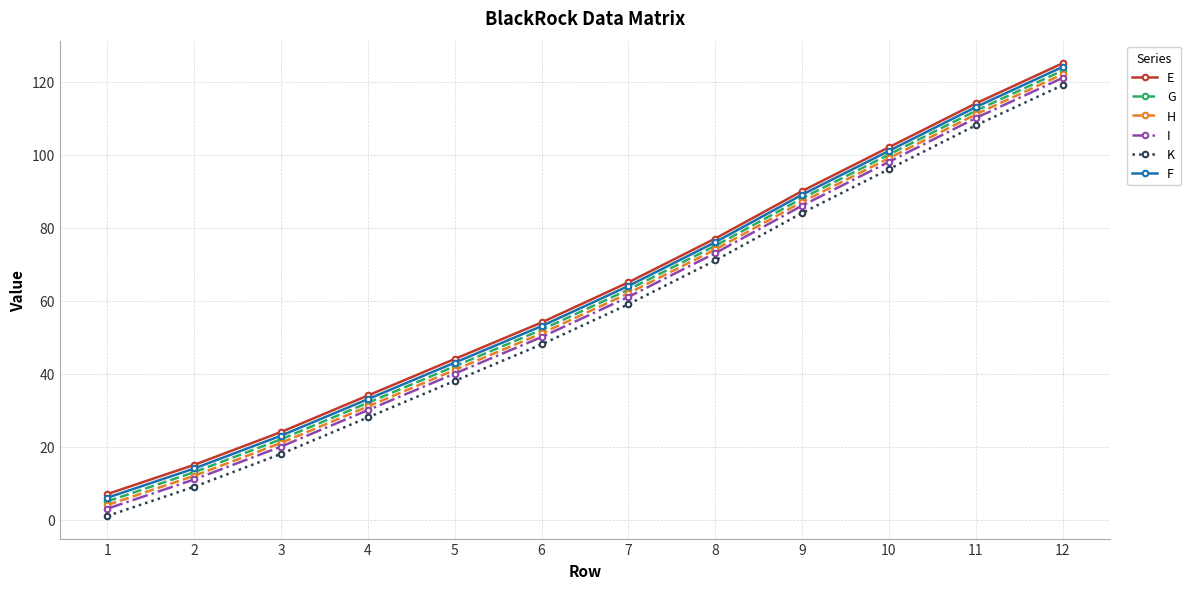

True or false: F and G intersect in this chart.

False